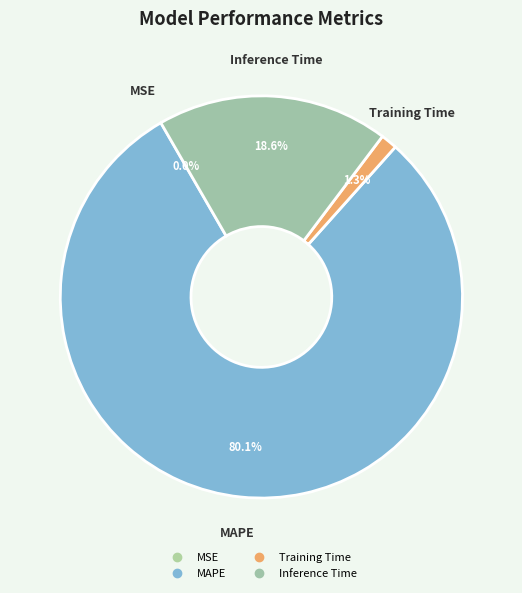

Which category accounts for the majority?

MAPE